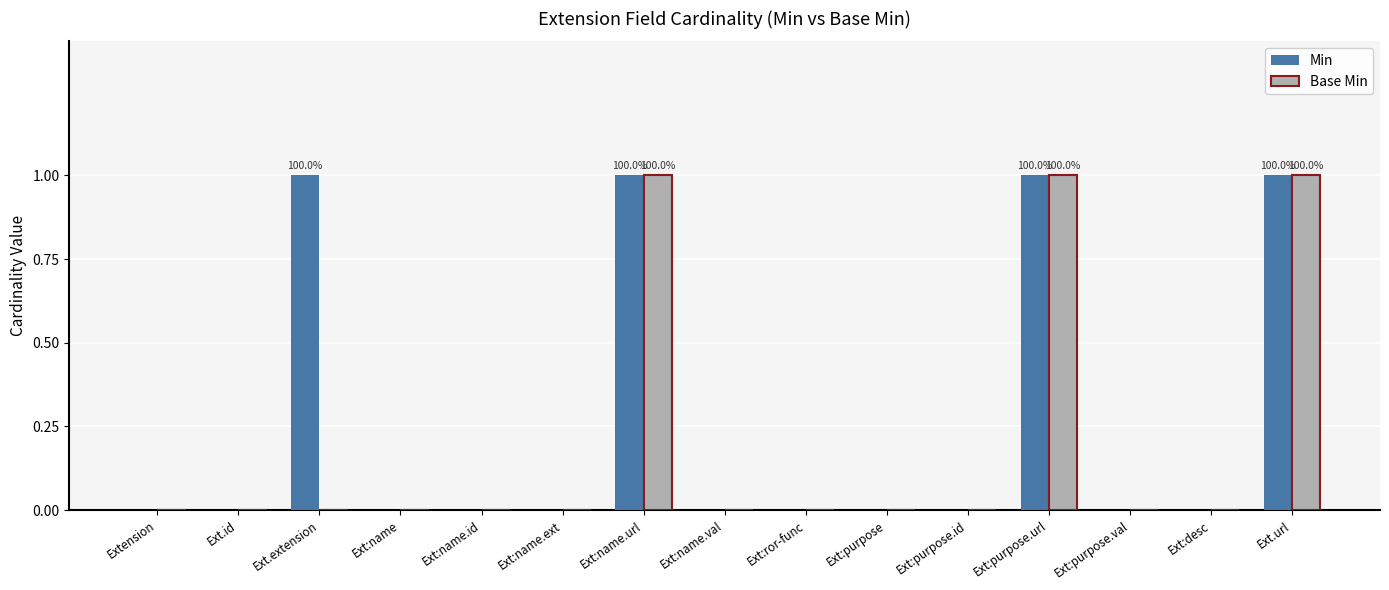

What is the sum of all Base Min values?

3